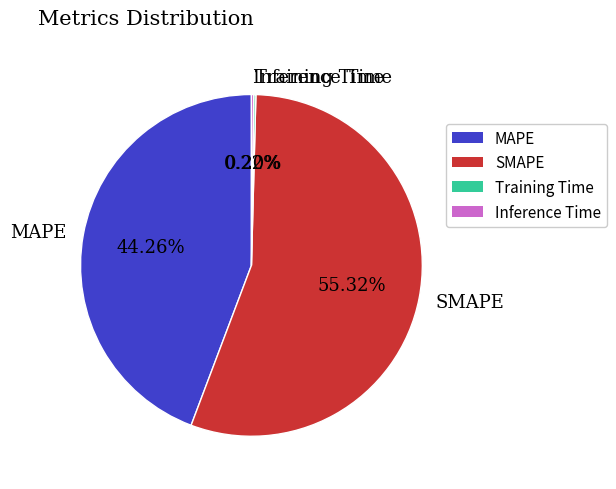

What is the majority slice?

SMAPE